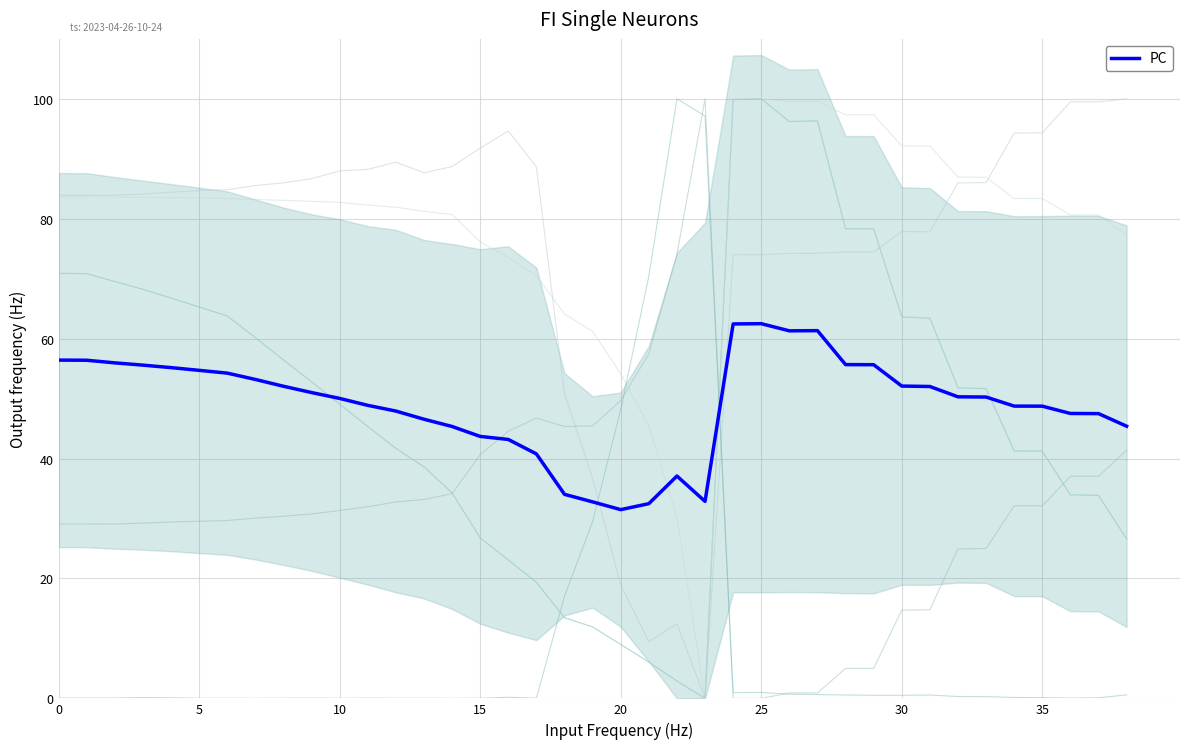

Reading left to right, what are all the values shown in this chart?

Pr [db]: 70.9	70.8	69.5	68.2	66.8	65.3	63.8	60.2	56.4	52.8	49.1	45.3	41.7	38.6	34.3	26.8	23.1	19.3	13.5	11.9	9.0	6.0	2.9	0.0	99.9	100.0	96.2	96.3	78.3	78.3	63.6	63.4	51.8	51.6	41.3	41.2	33.9	33.8	26.6
Depth [m]: 70.9	70.9	69.5	68.2	66.8	65.3	63.8	60.2	56.5	52.8	49.1	45.4	41.7	38.6	34.3	26.8	23.1	19.4	13.5	11.9	9.0	6.0	2.9	0.0	99.9	100.0	96.2	96.3	78.3	78.3	63.7	63.4	51.8	51.7	41.3	41.3	34.0	33.9	26.6
Sal [PSU]: 83.9	83.9	83.9	84.1	84.4	84.7	84.8	85.5	86.0	86.7	88.0	88.2	89.4	87.7	88.7	91.8	94.7	88.6	50.8	36.7	18.9	9.5	12.5	0.0	74.0	74.0	74.2	74.2	74.5	74.4	77.9	77.8	86.0	86.0	94.3	94.3	99.5	99.5	100.0
Temp [C]: 29.1	29.1	29.1	29.2	29.4	29.5	29.7	30.1	30.4	30.8	31.3	32.0	32.8	33.2	34.1	40.7	44.5	46.8	45.4	45.4	49.7	57.5	74.1	100.0	0.0	0.0	0.9	0.9	5.0	5.0	14.7	14.8	24.9	25.0	32.1	32.1	37.0	37.0	41.4
Sigma-0: 83.7	83.7	83.6	83.6	83.5	83.4	83.4	83.2	83.1	82.9	82.7	82.3	81.9	81.2	80.7	76.2	73.5	70.5	64.1	61.2	54.1	45.4	30.2	0.0	100.0	100.0	99.6	99.6	97.3	97.3	92.2	92.1	86.9	86.9	83.4	83.4	80.6	80.6	77.2
O2 [umol/kg]: 0.1	0.0	0.1	0.1	0.1	0.0	0.0	0.0	0.0	0.0	0.0	0.0	0.0	0.0	0.0	0.0	0.2	0.0	17.0	29.5	48.2	70.4	100.0	97.1	1.0	1.0	0.7	0.6	0.6	0.5	0.5	0.6	0.3	0.3	0.1	0.1	0.0	0.1	0.6